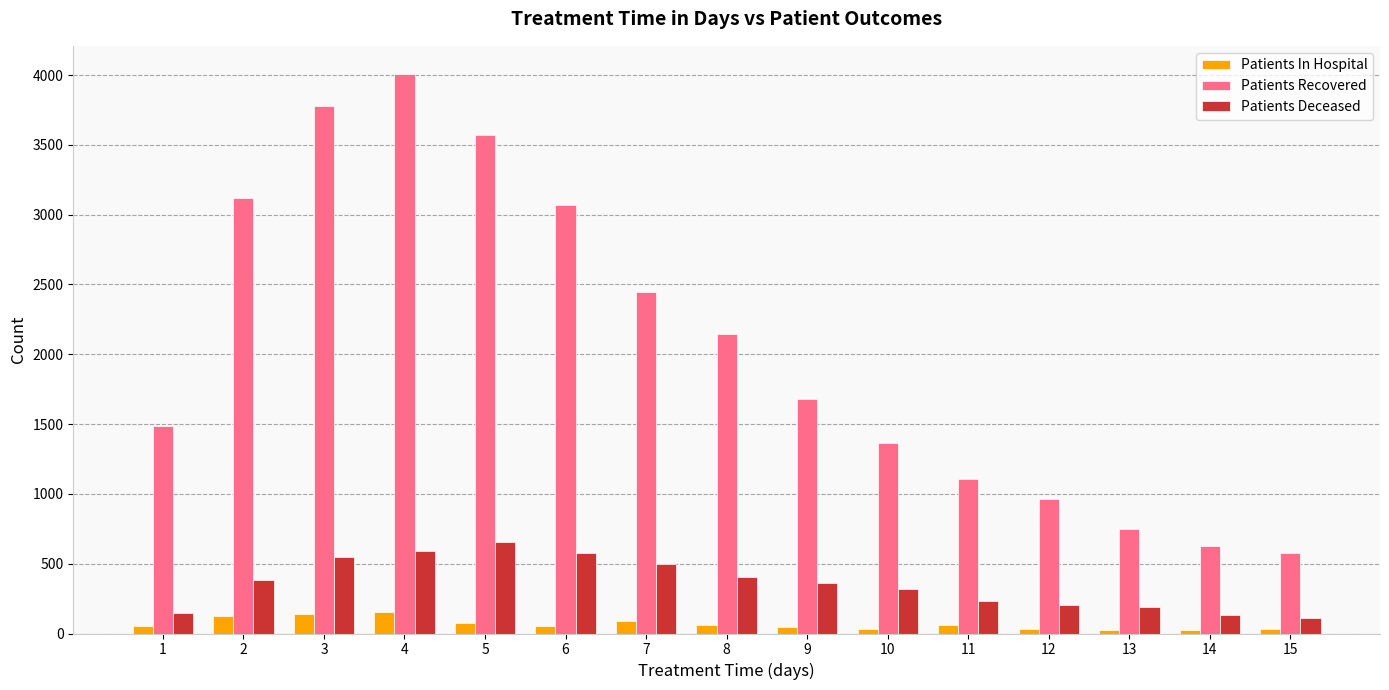

Which series has the largest total across all categories?

Patients Recovered